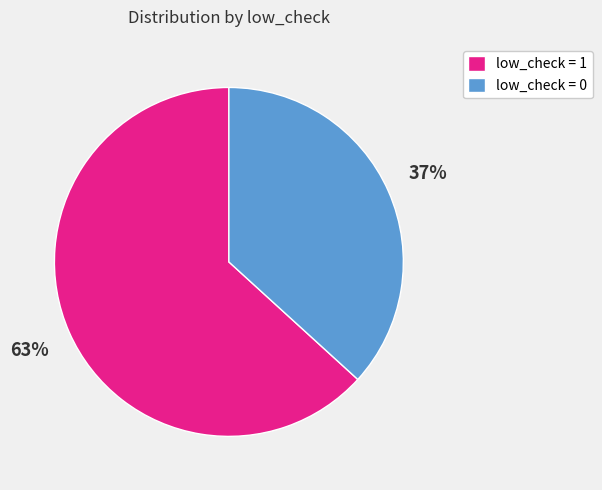

How many segments does this pie chart have?

2